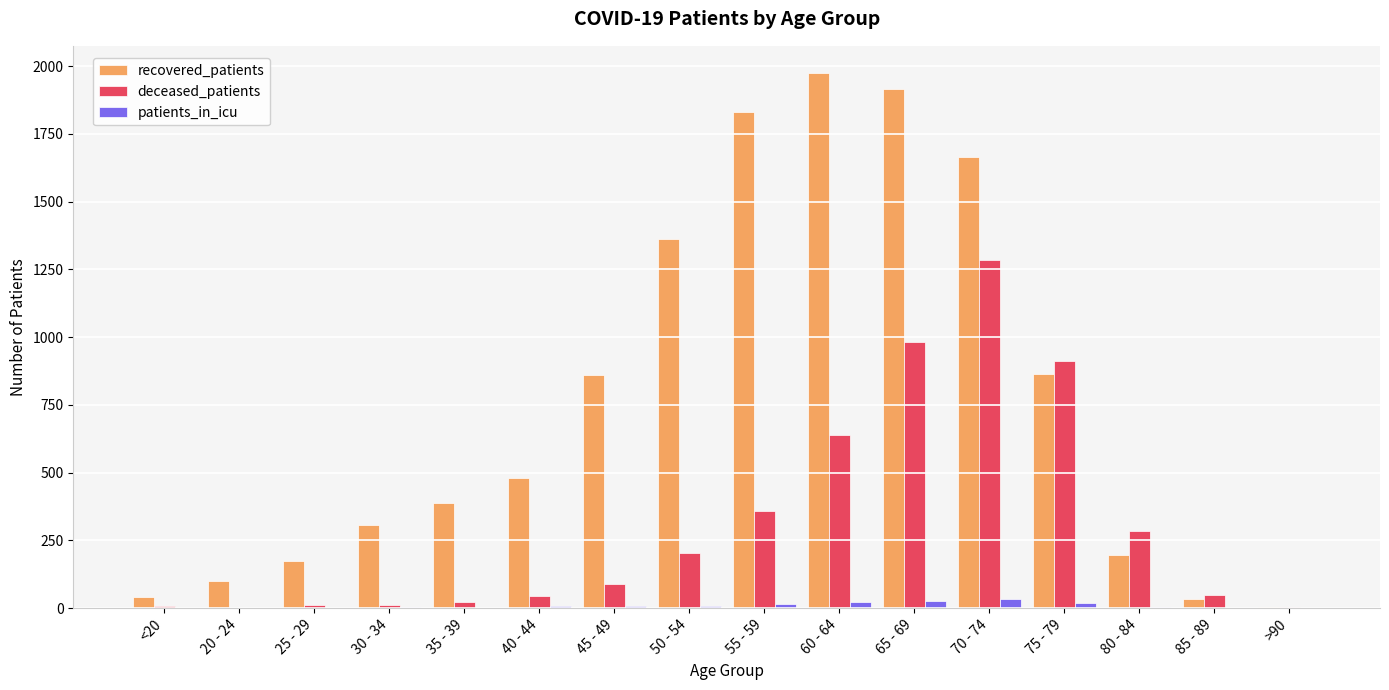

The value of recovered_patients at 45 - 49 is 1466. True or false?

False